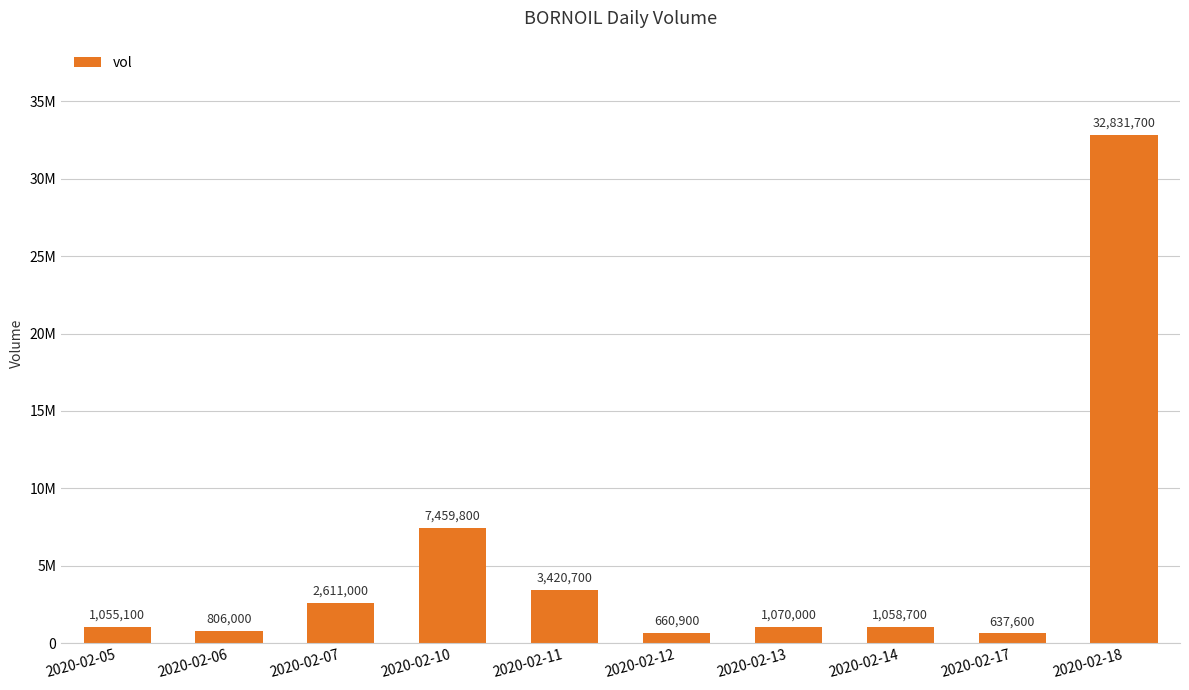

Is it true that the value at 2020-02-14 is 1058700?

True